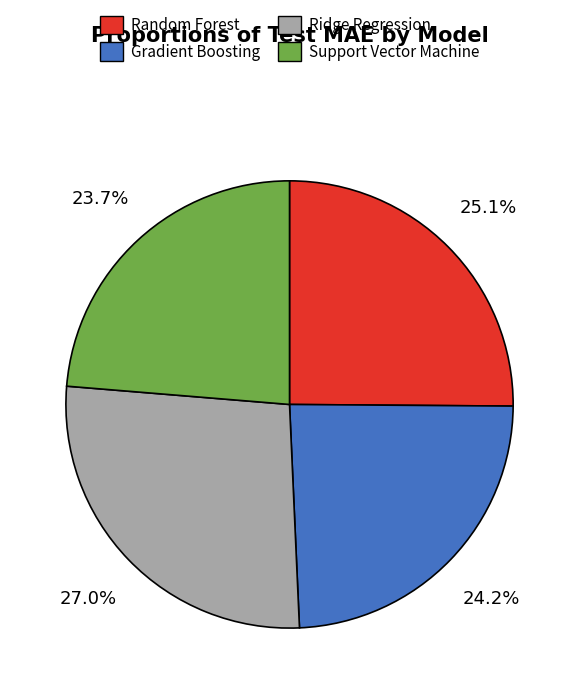

Between Gradient Boosting and Random Forest, which is larger?

Random Forest